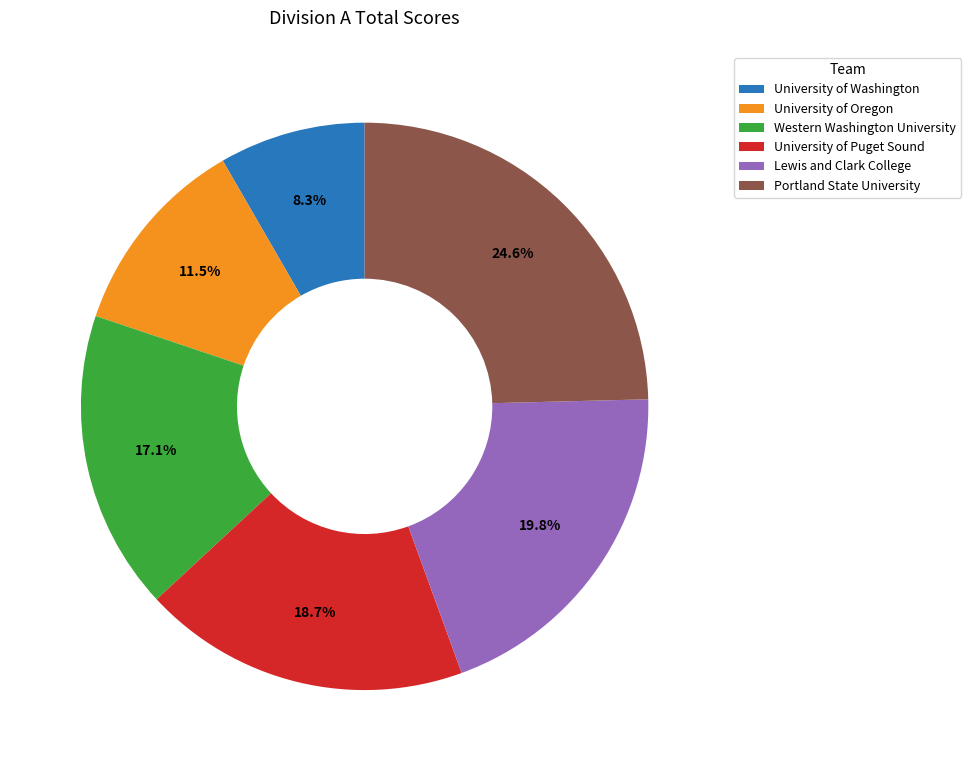

How many segments does this pie chart have?

6